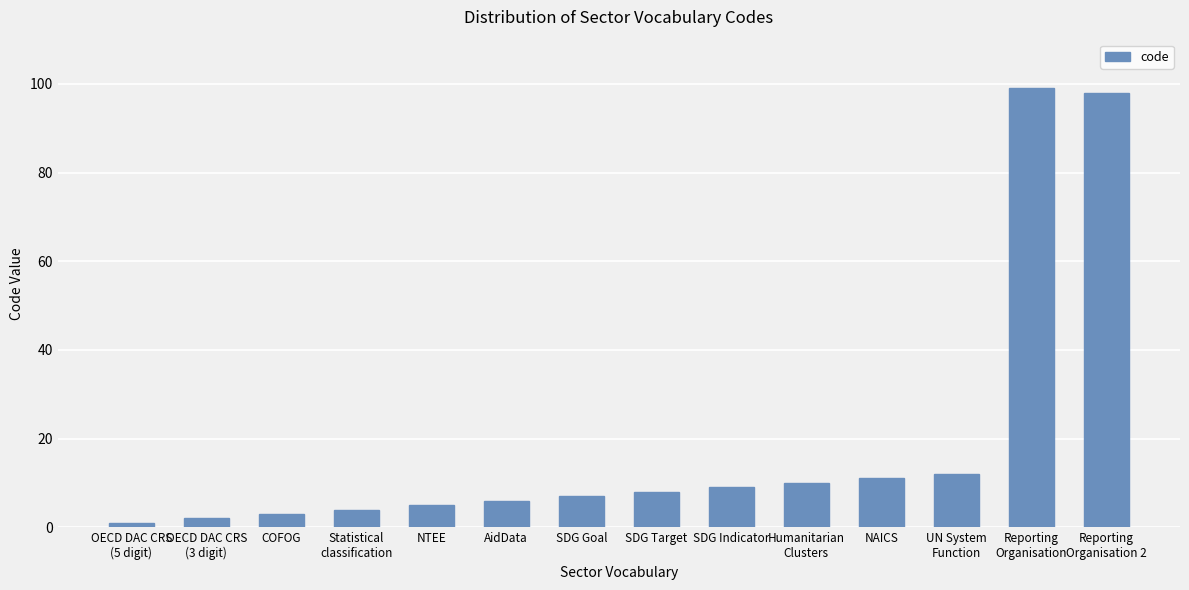

What is the difference between the values at NTEE and Reporting
Organisation 2?

93